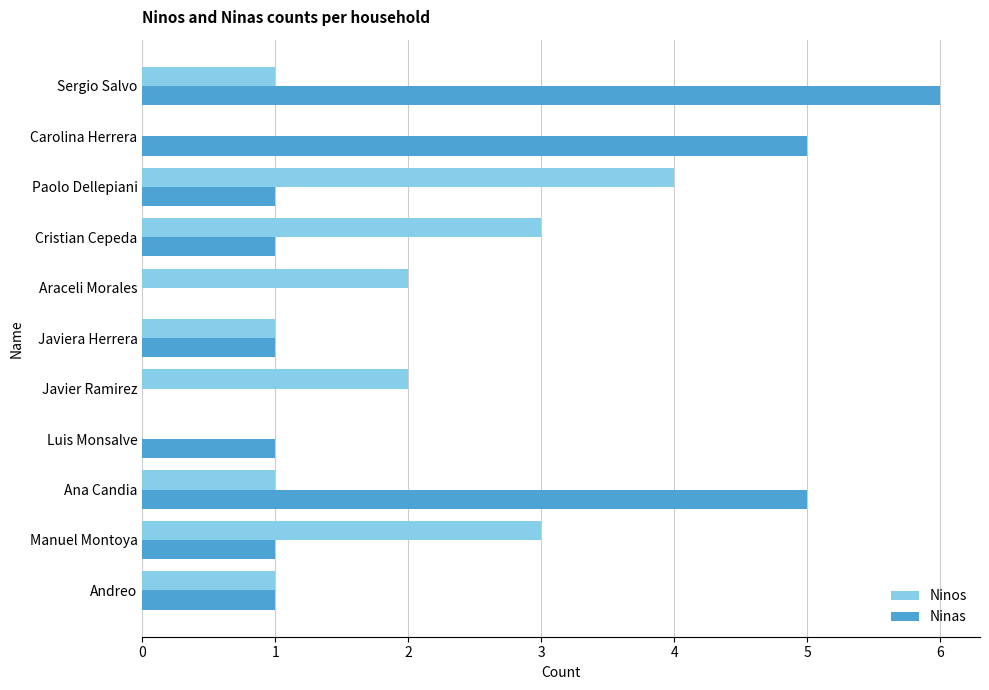

The value of Ninas at Manuel Montoya is 1. True or false?

True